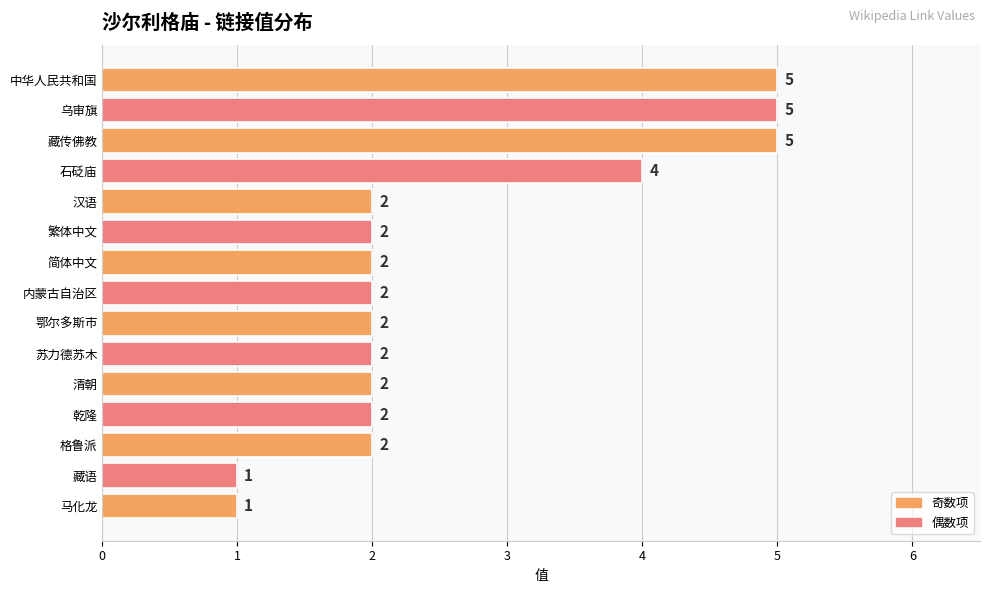

What is the change in value from 藏传佛教 to 藏语?

-4